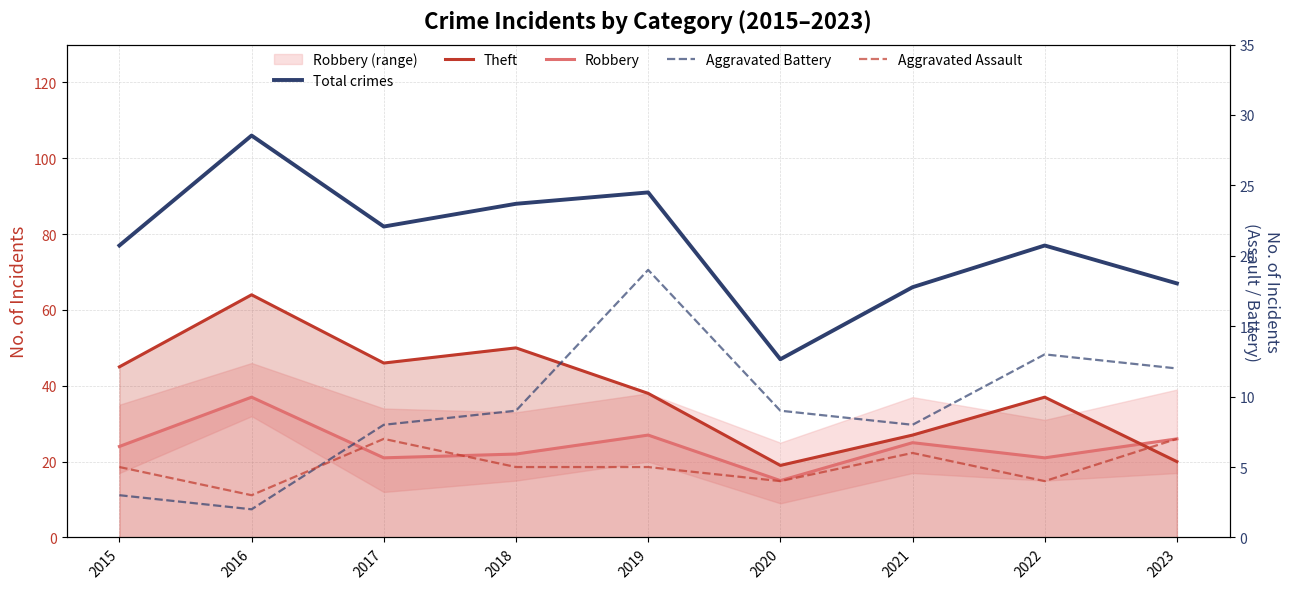

What is the lowest value of the Total crimes series?

47